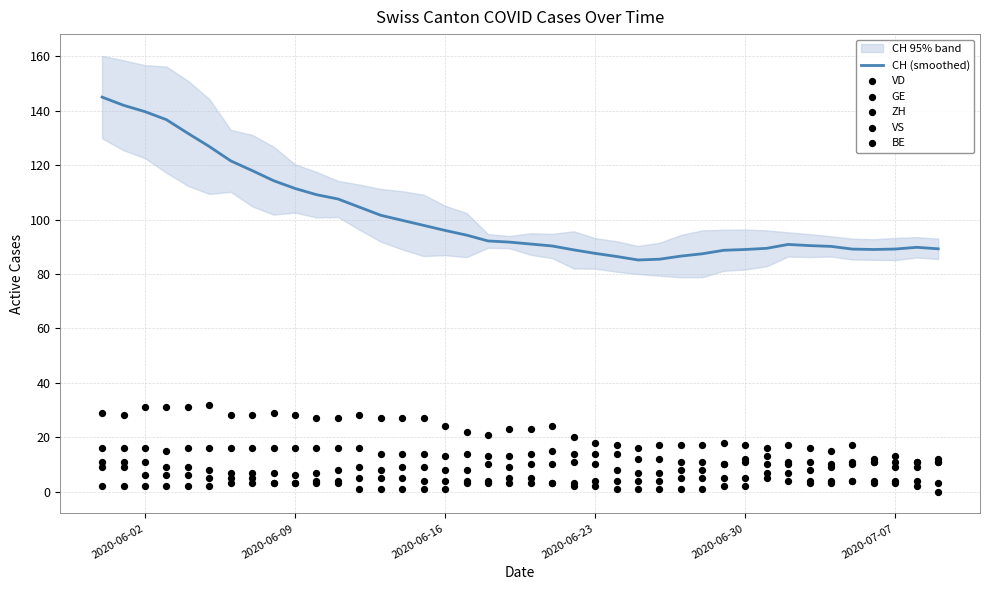

True or false: CH (smoothed) has a value of 89.2 at 2020-07-07.

True